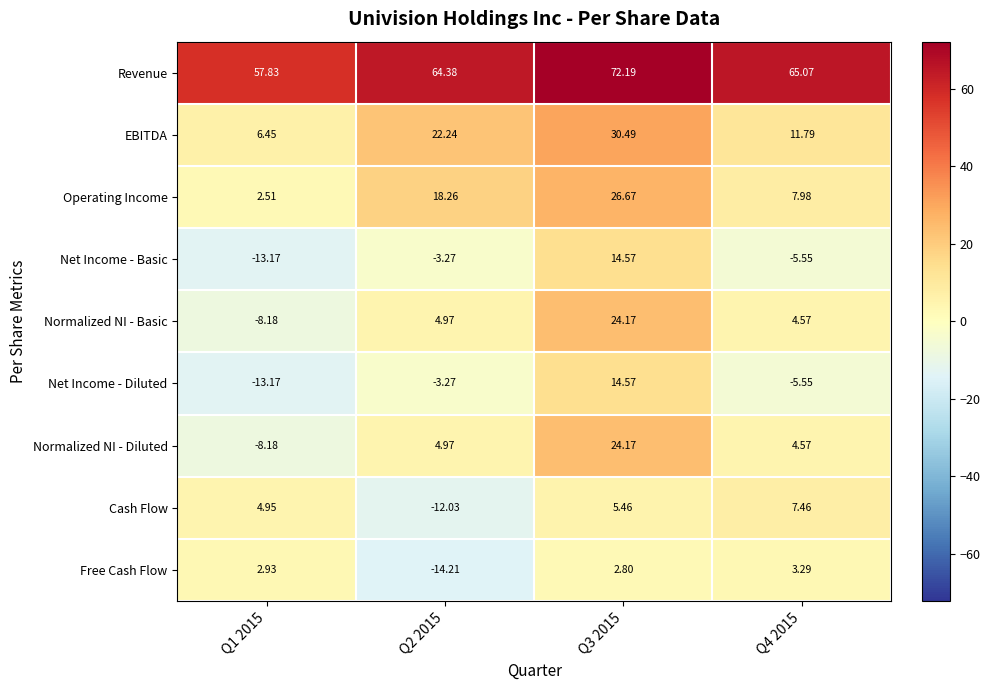

Which series changed the most between Q1 2015 and Q2 2015?

Free Cash Flow